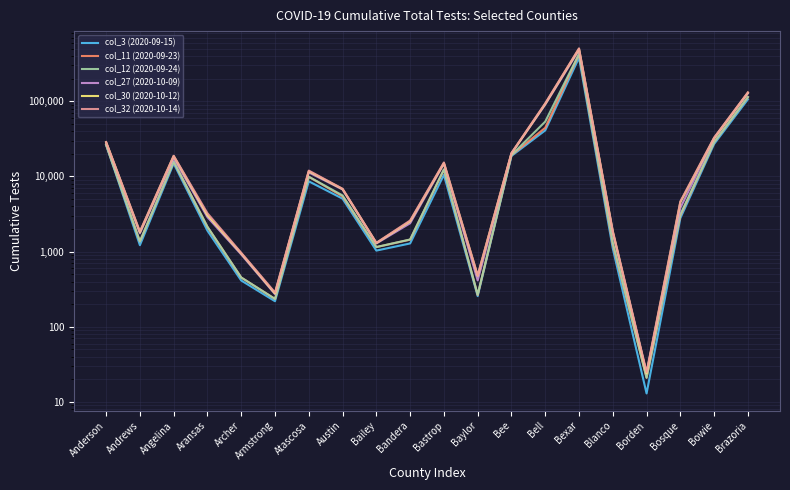

What is the label of the 17th point from the left?

Borden